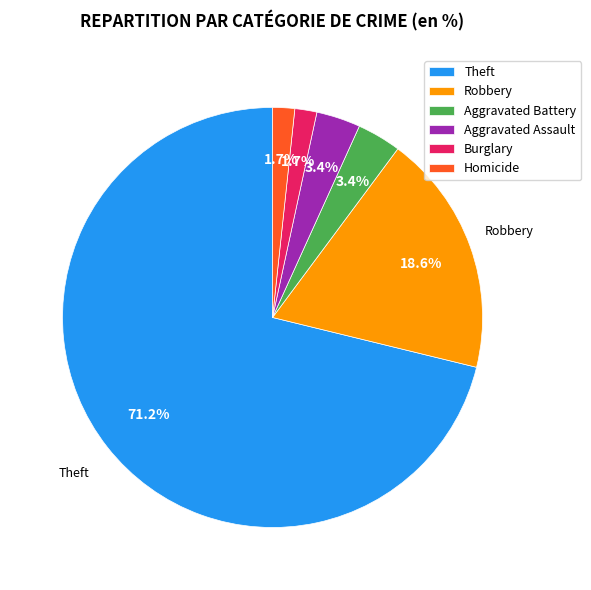

Is there a majority slice in this chart?

Yes